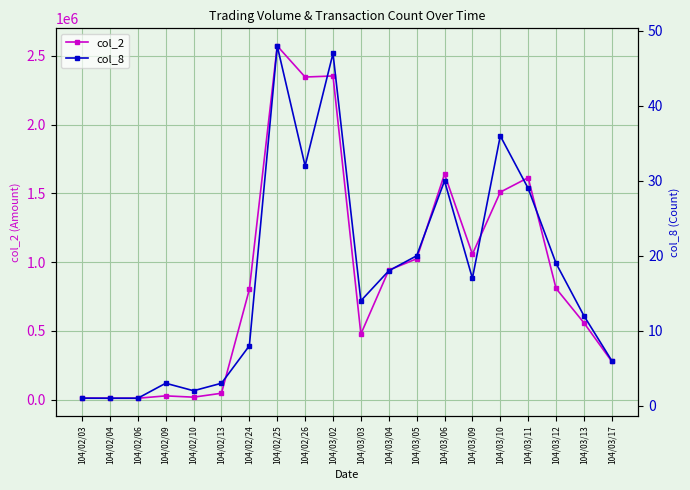

What are all the series names shown in the legend?

col_2, col_8